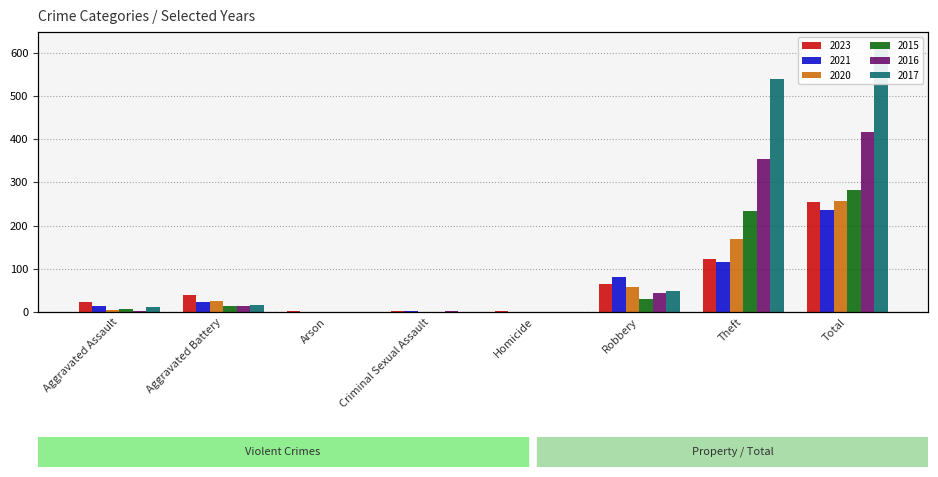

What is the difference between the maximum and minimum values in the 2016 series?

416